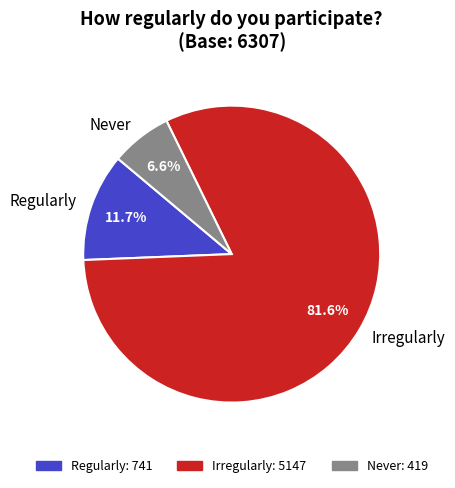

Which has a higher value, Irregularly or Never?

Irregularly